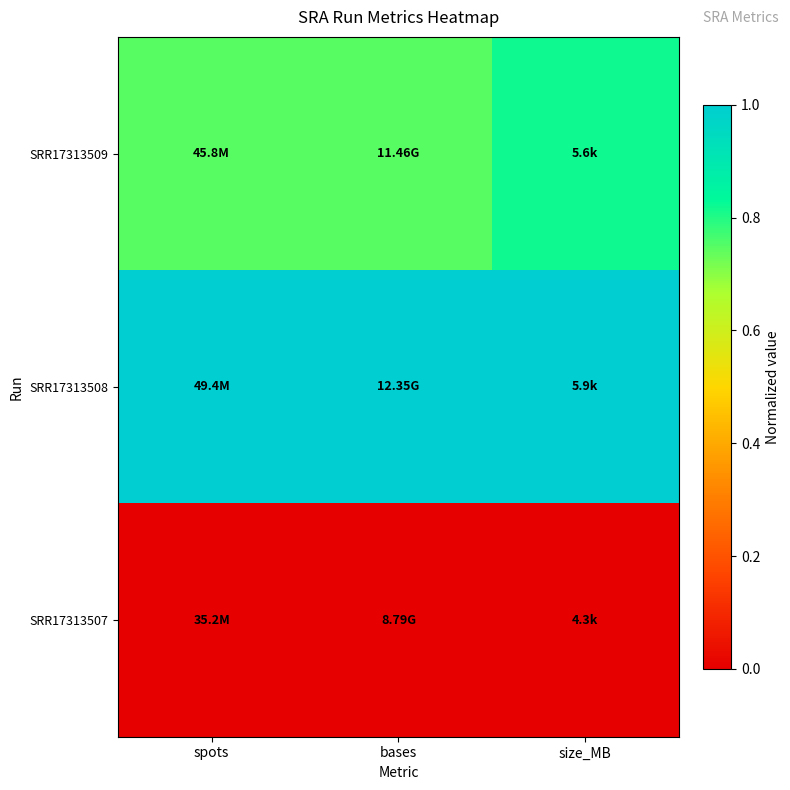

Which series has the largest total across all categories?

SRR17313508